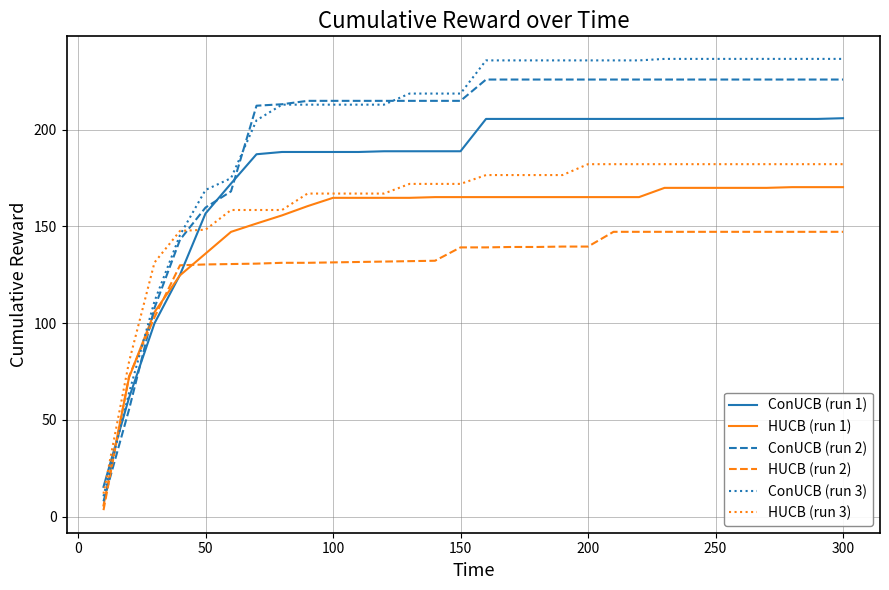

List the series in order of their peak value, lowest first.

HUCB (run 2), HUCB (run 1), HUCB (run 3), ConUCB (run 1), ConUCB (run 2), ConUCB (run 3)